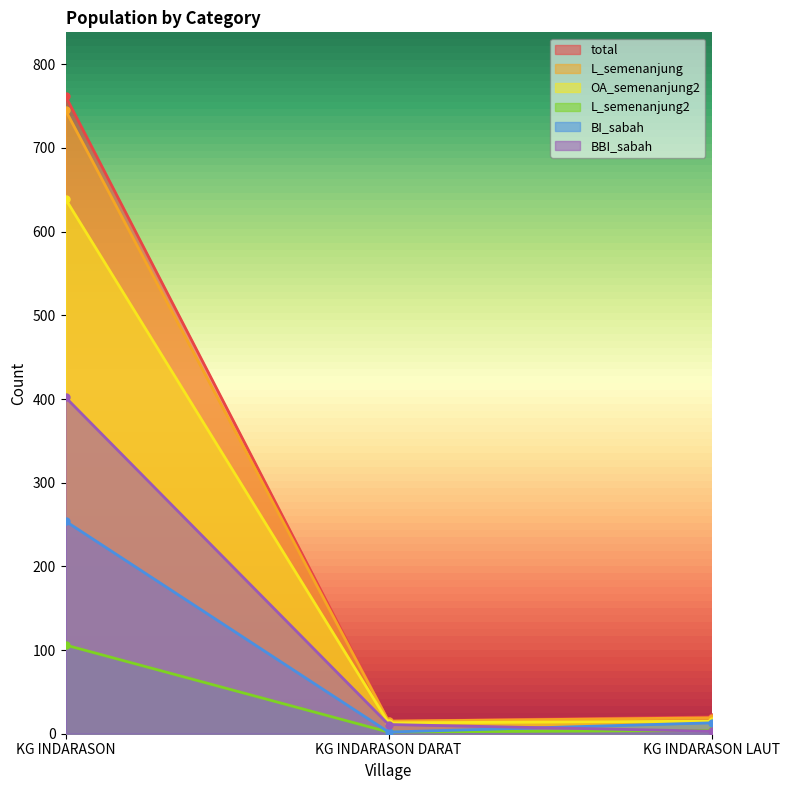

What is the label of the 2nd point from the right?

KG INDARASON DARAT